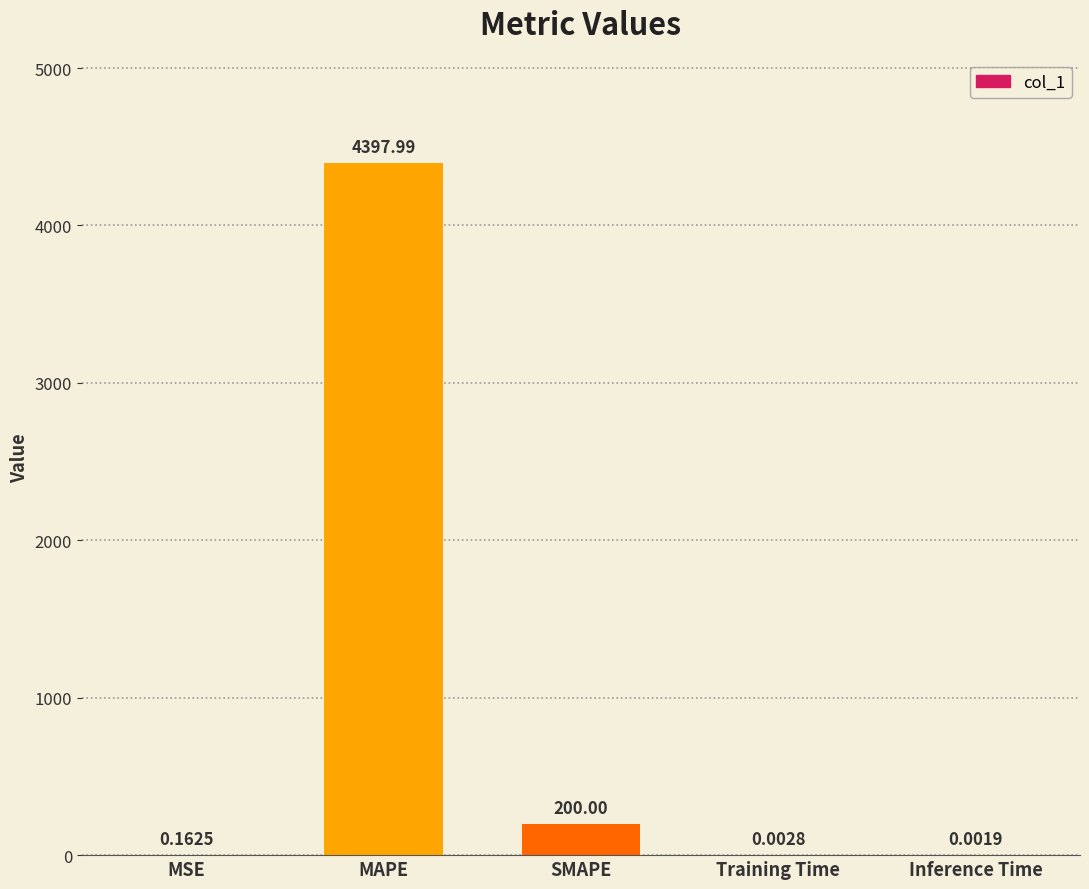

Between MSE and SMAPE, which is larger?

SMAPE